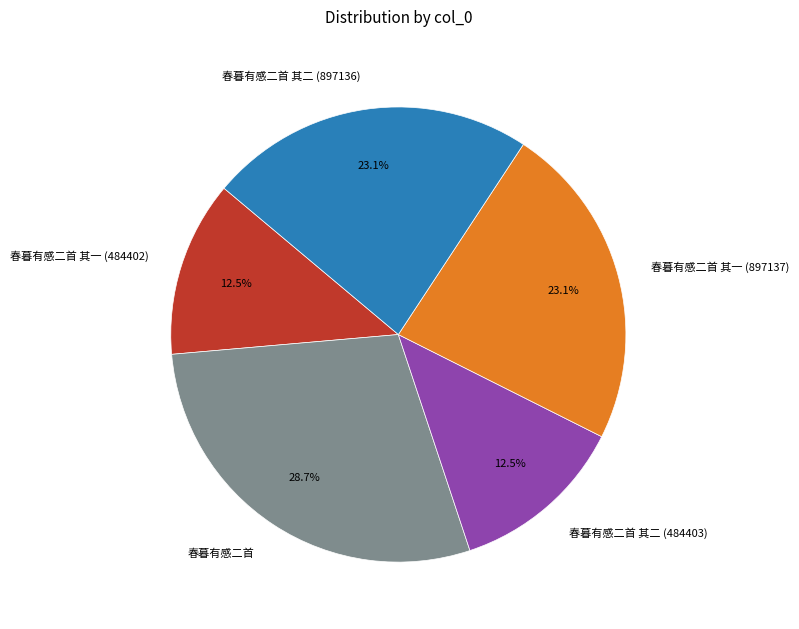

To the nearest percent, what is the difference between the largest and smallest slice percentages?

16%